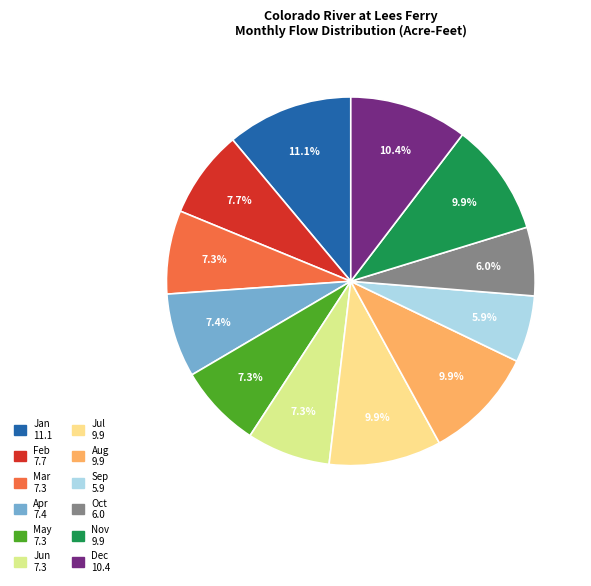

Count the number of slices in the pie.

12